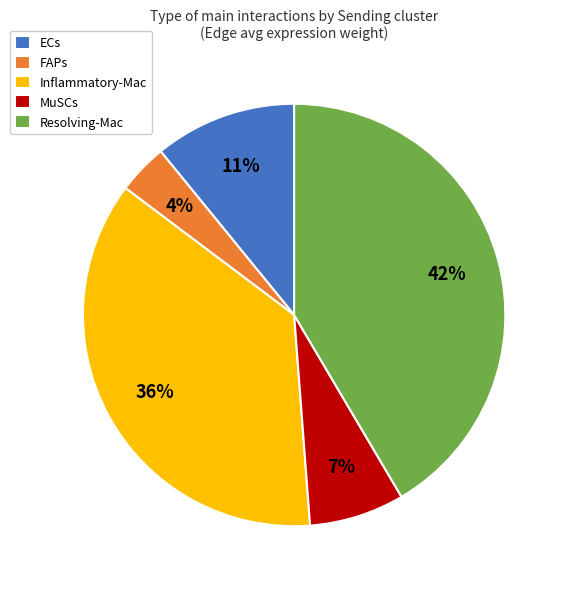

To the nearest percent, what is the average slice percentage?

20%